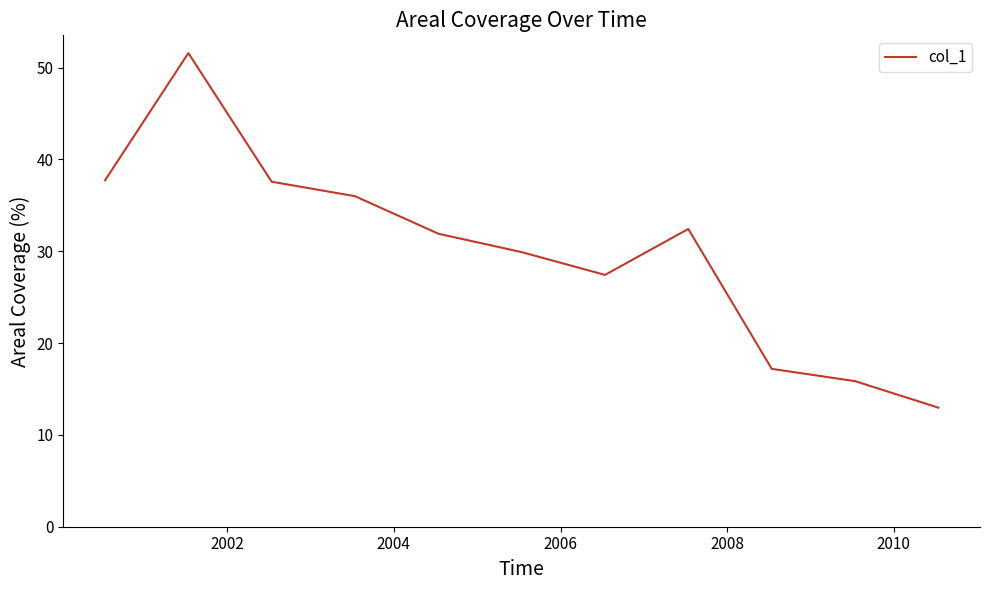

What is the difference between the maximum and minimum values?

38.6